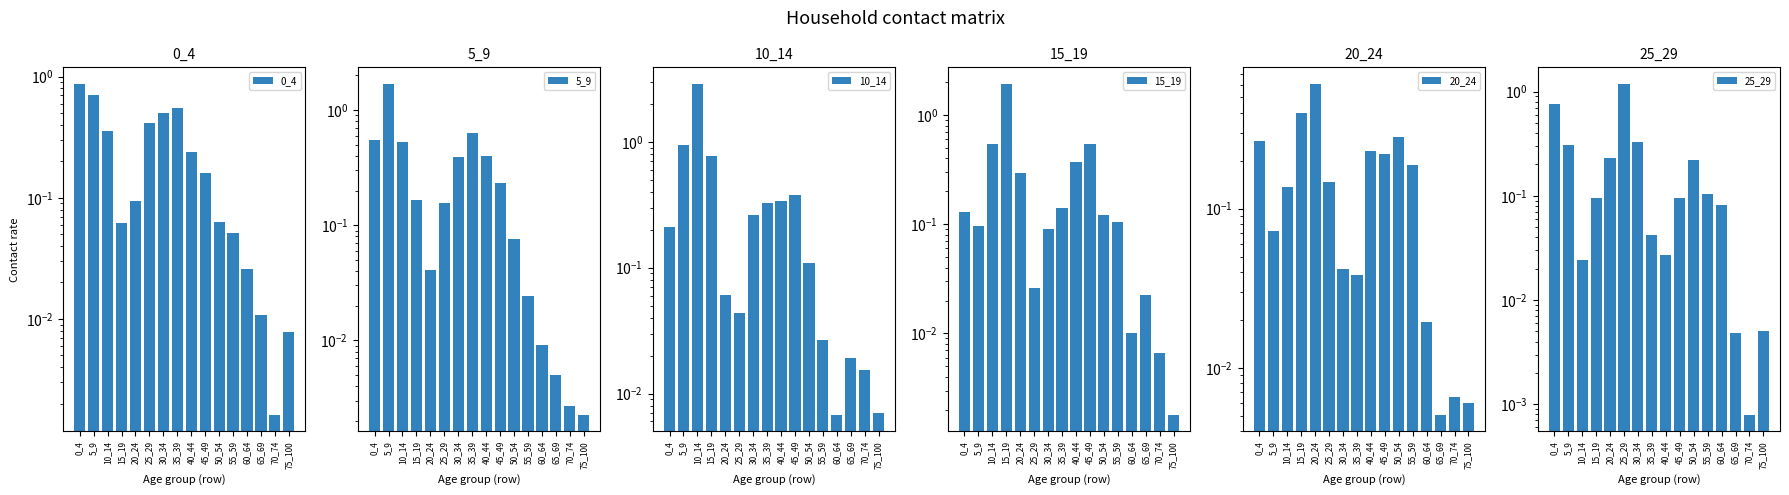

What is the difference between the maximum and minimum values in the 10_14 series?

2.9